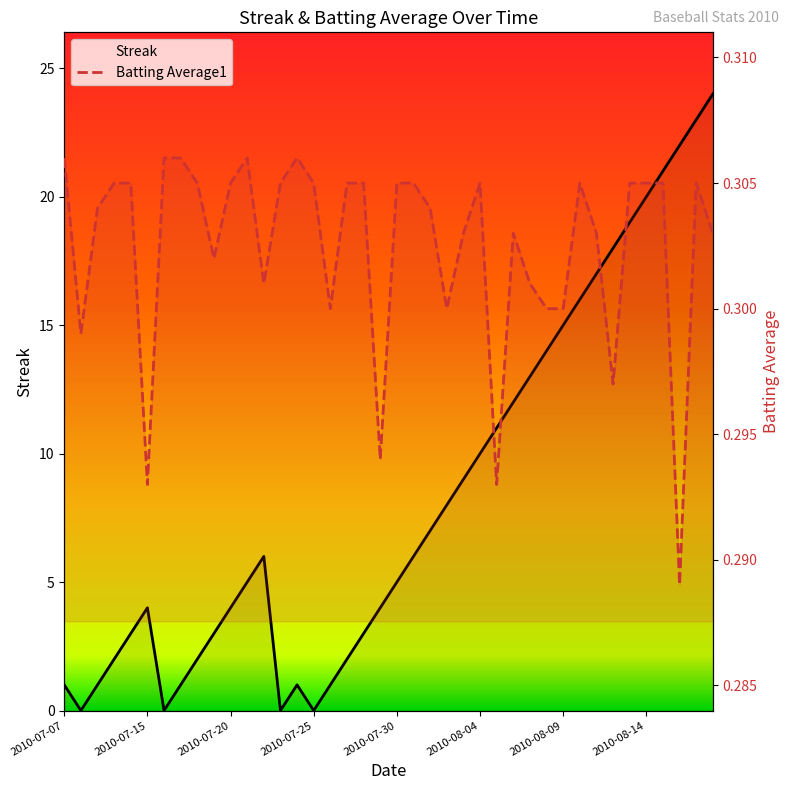

What is the sum of the Streak values at 9 and 19?

7.0